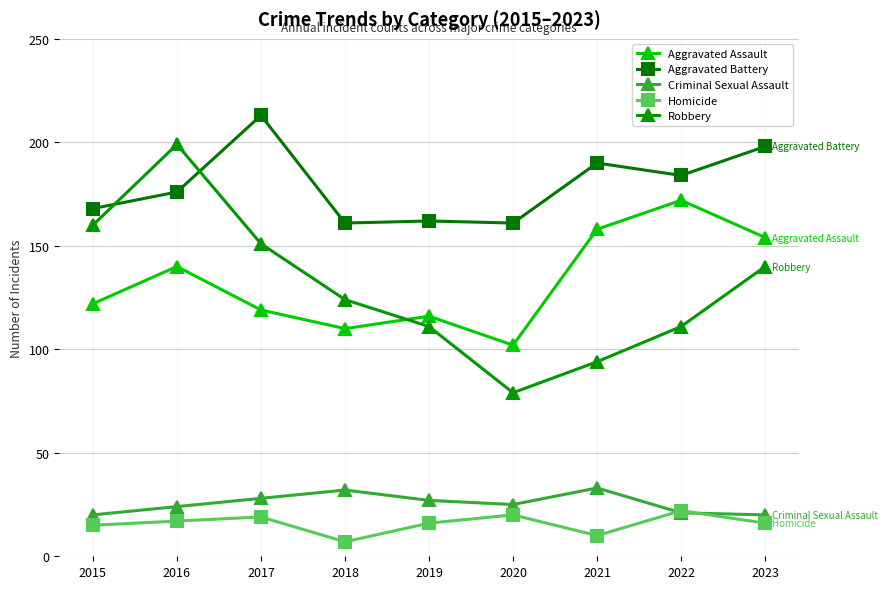

True or false: Criminal Sexual Assault and Aggravated Battery cross at least once.

False